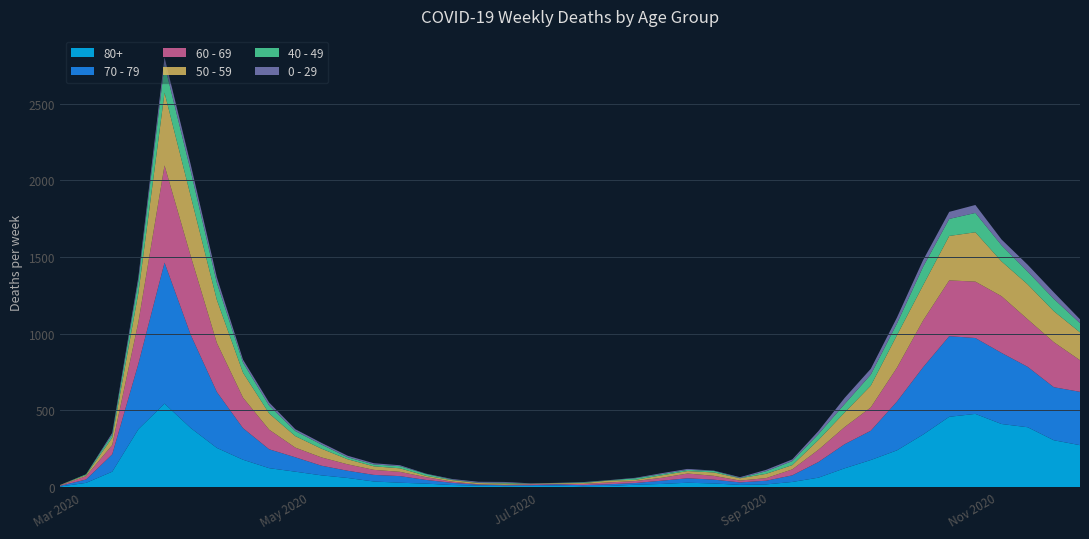

Reading right to left, transcribe all the data shown in this chart.

80+: 273	305	390	411	477	458	342	239	176	122	61	33	17	14	23	28	20	15	7	5	9	7	6	9	13	22	28	36	59	76	100	123	178	255	385	544	377	100	27	3
70 - 79: 348	346	394	464	495	526	439	318	191	157	102	43	24	16	25	29	21	11	11	7	8	5	5	6	14	24	43	43	47	63	94	123	206	365	608	920	427	113	22	4
60 - 69: 206	294	310	370	368	364	305	221	152	112	80	39	17	12	25	31	19	13	12	8	3	6	3	3	8	18	28	33	42	54	63	128	199	320	514	634	272	61	22	2
50 - 59: 182	202	228	227	322	290	230	212	142	95	64	28	28	15	22	16	16	8	12	6	5	3	9	8	10	9	23	23	33	57	75	106	163	281	392	475	190	48	7	3
40 - 49: 60	80	83	105	126	111	120	76	72	55	38	26	17	2	10	8	8	10	2	4	1	1	5	2	3	12	14	12	13	27	33	51	66	111	163	183	79	21	5	0
0 - 29: 25	43	45	38	52	46	44	39	38	40	20	11	9	5	2	6	6	3	1	2	1	2	5	6	4	2	6	8	10	11	12	20	19	36	42	47	25	10	0	1